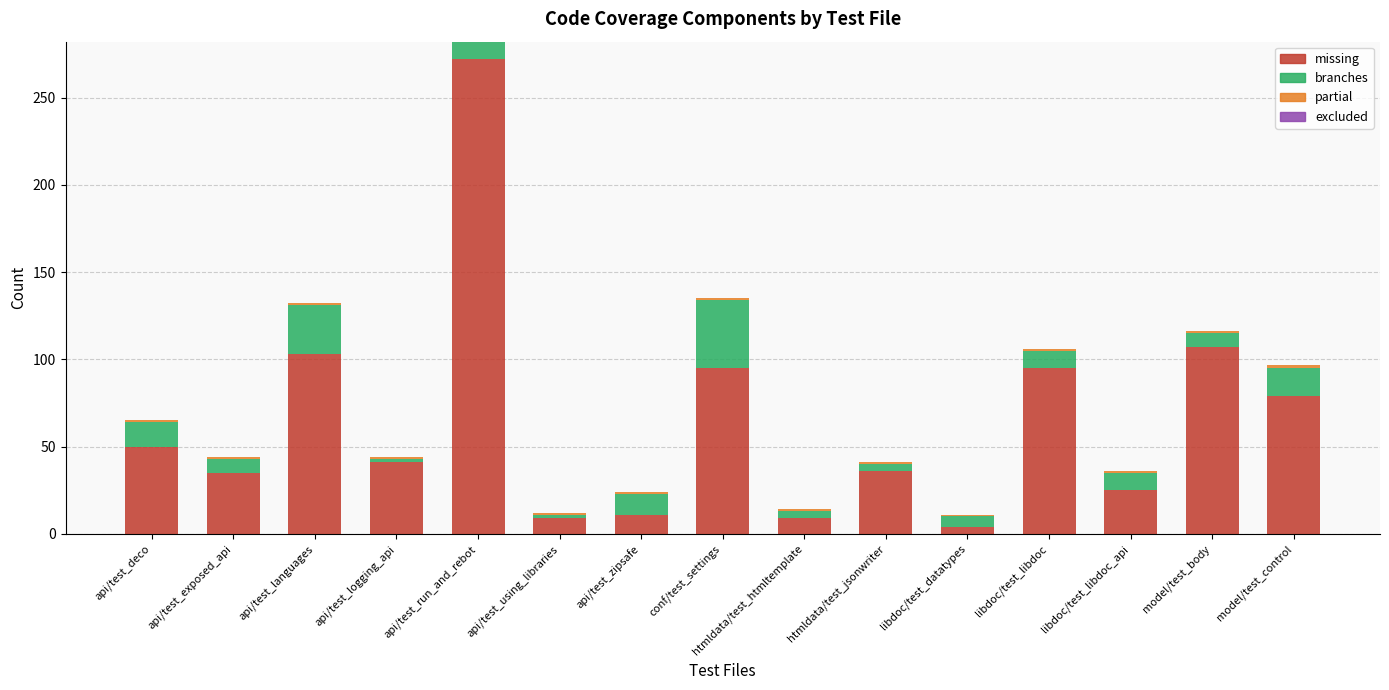

True or false: missing has a value of 272 at api/test_run_and_rebot.

True